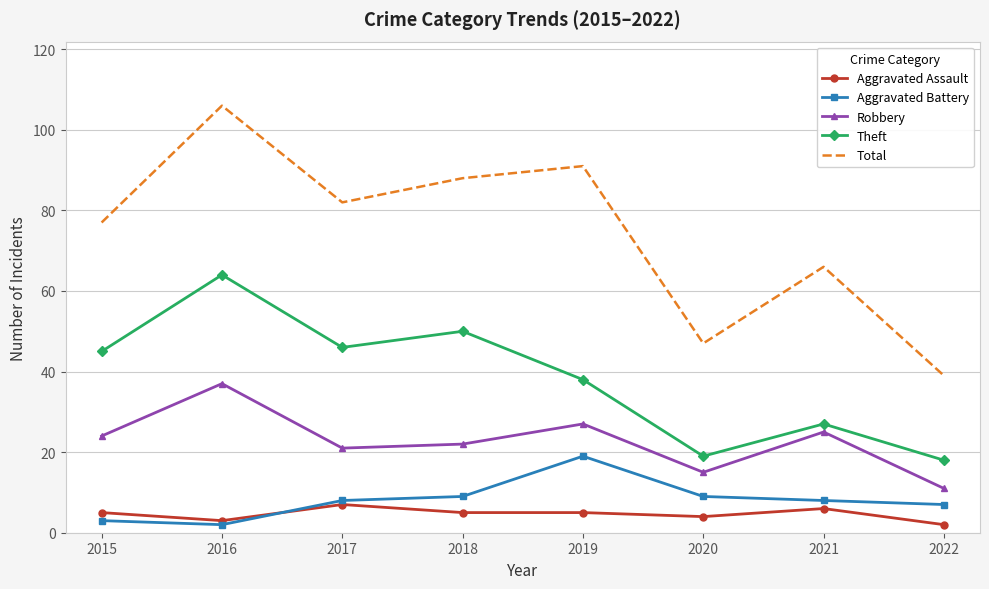

What is the maximum value for Aggravated Assault?

7